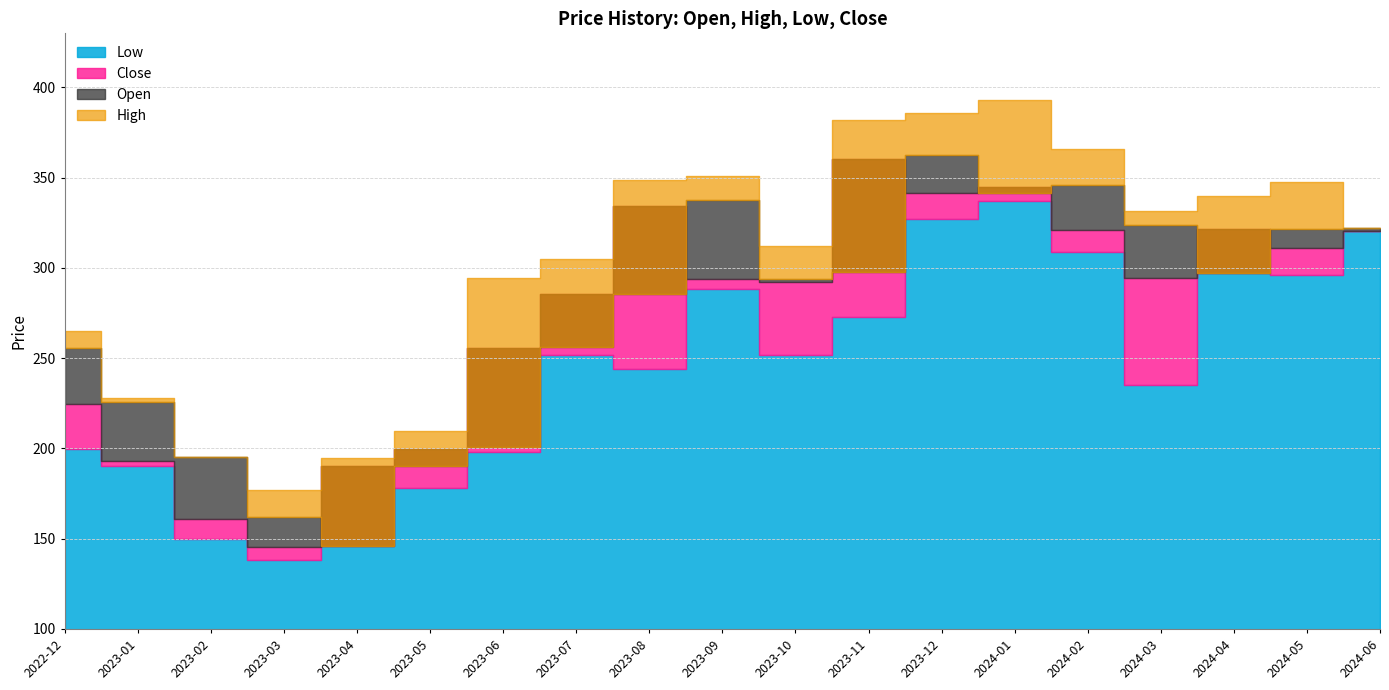

What is the sum of the High values at 2023-06 and 2023-02?

489.8